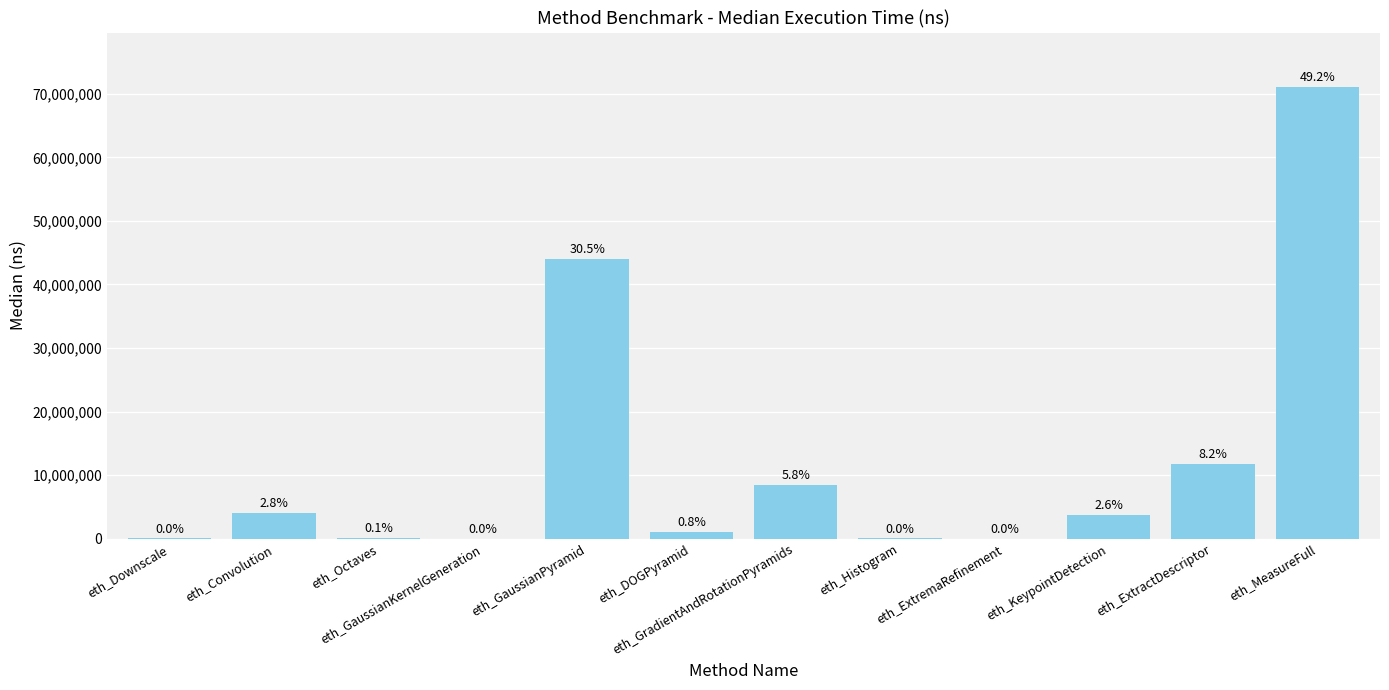

Rank the categories by value from lowest to highest.

eth_ExtremaRefinement, eth_GaussianKernelGeneration, eth_Histogram, eth_Downscale, eth_Octaves, eth_DOGPyramid, eth_KeypointDetection, eth_Convolution, eth_GradientAndRotationPyramids, eth_ExtractDescriptor, eth_GaussianPyramid, eth_MeasureFull